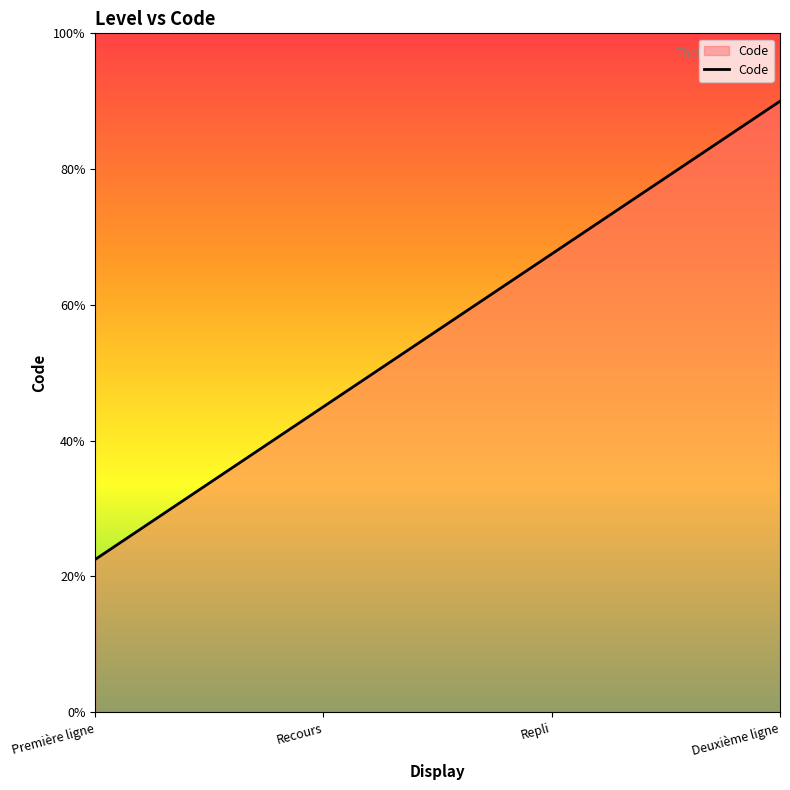

What is the difference between the values at Première ligne and Deuxième ligne?

3.4